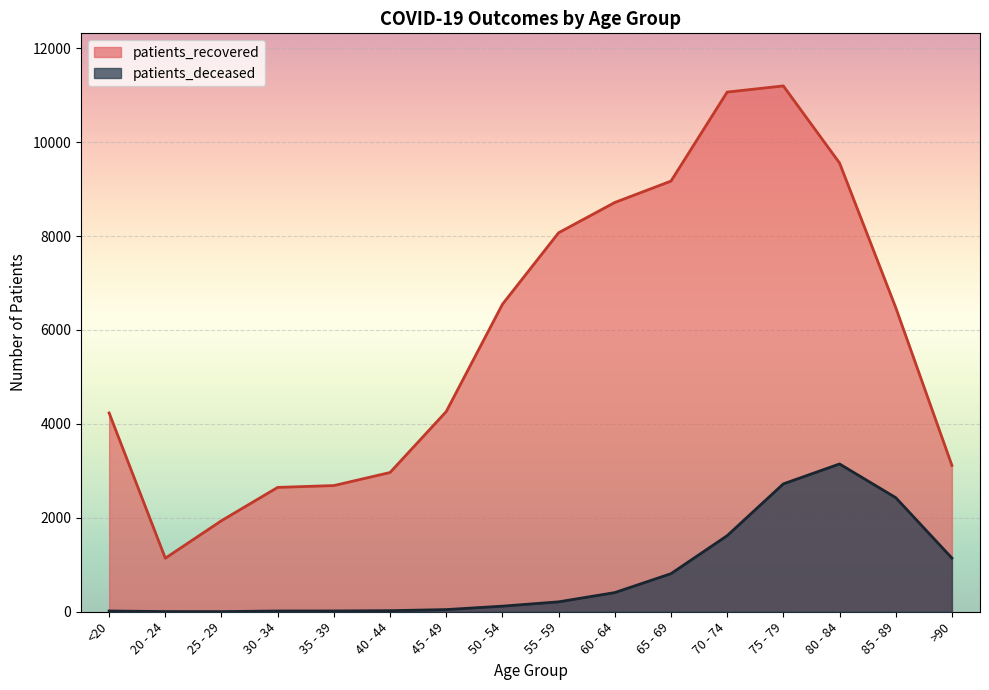

At <20, list the series in order from largest to smallest.

patients_recovered, patients_deceased